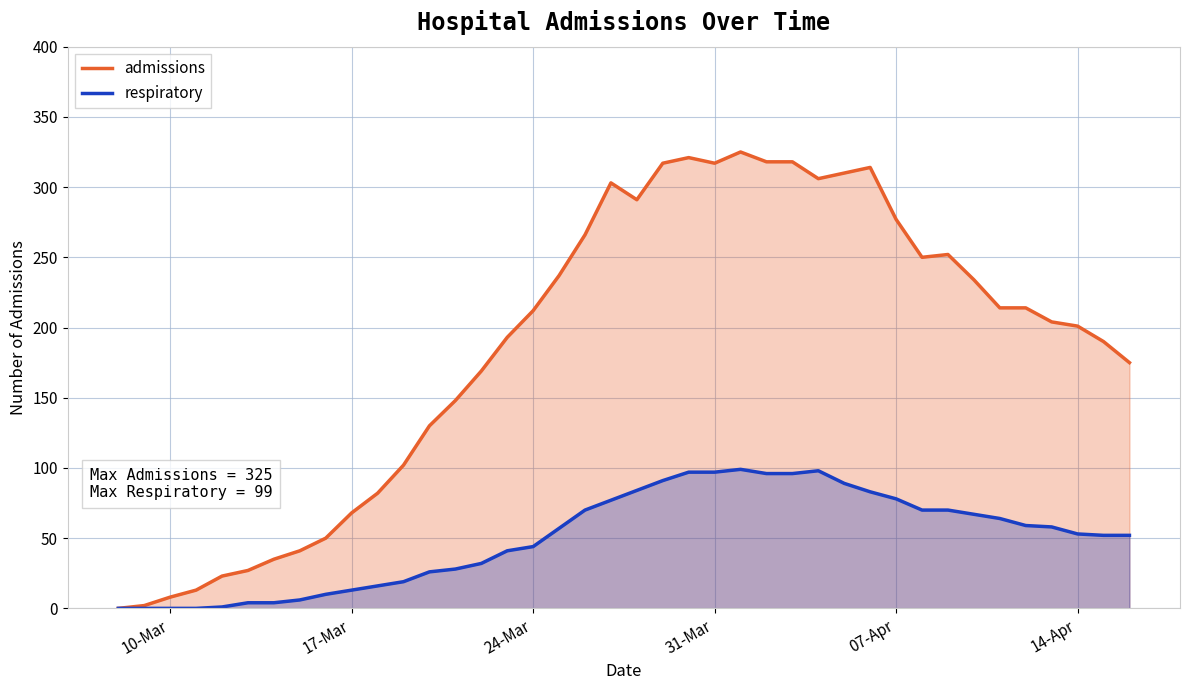

True or false: respiratory and admissions intersect in this chart.

False